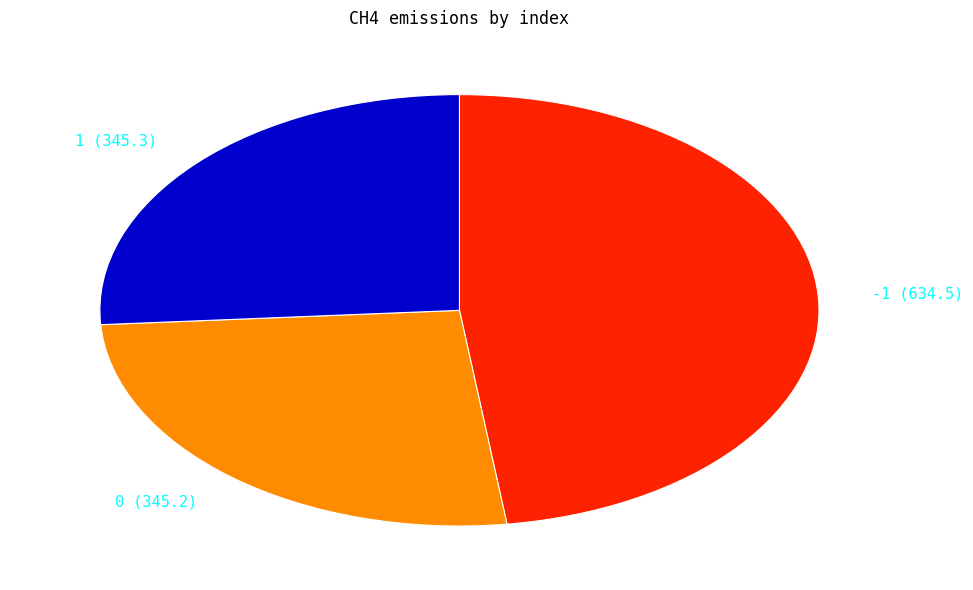

Is the sum of -1 and 0 greater than half?

Yes